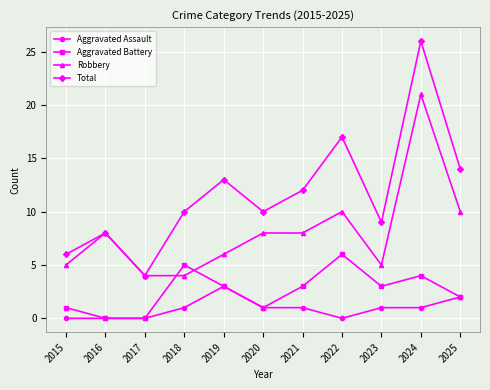

At which category is the sum across all series the highest?

2024